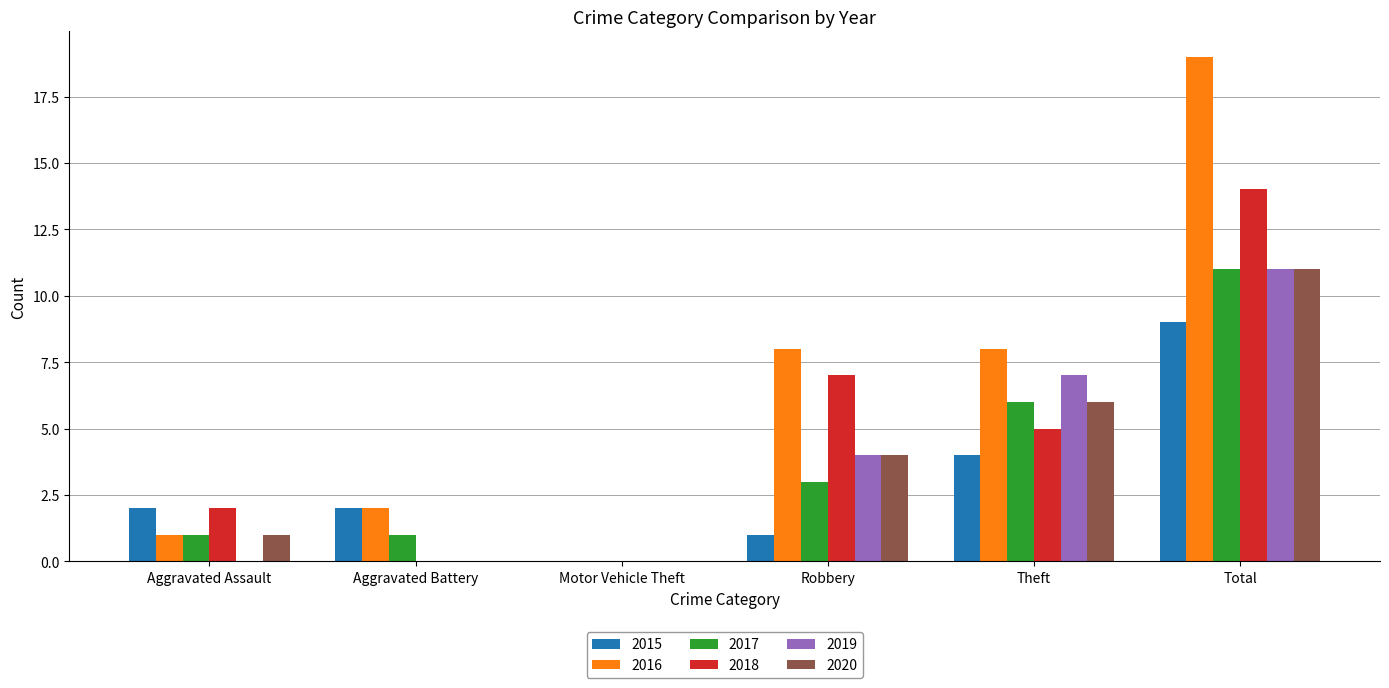

The 2016 series shows 28 at Total. True or false?

False